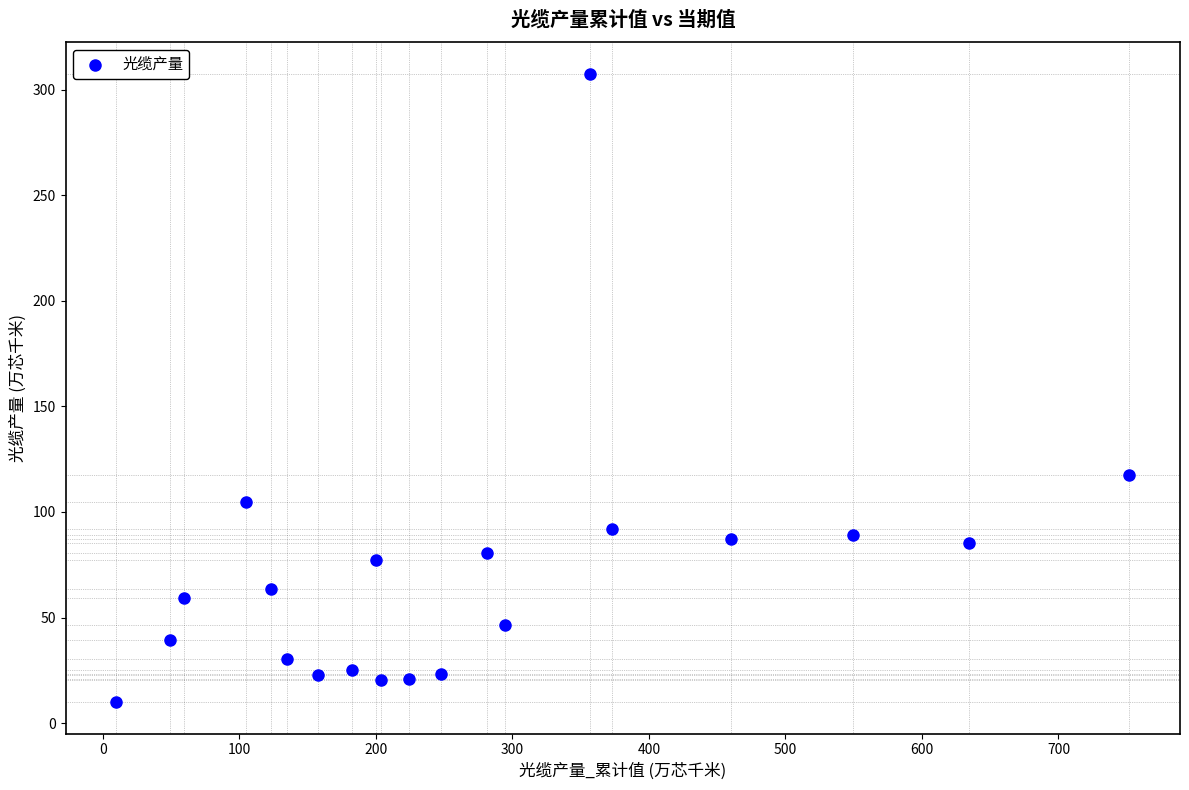

What Y value in the scatter plot is closest to 158?

117.3